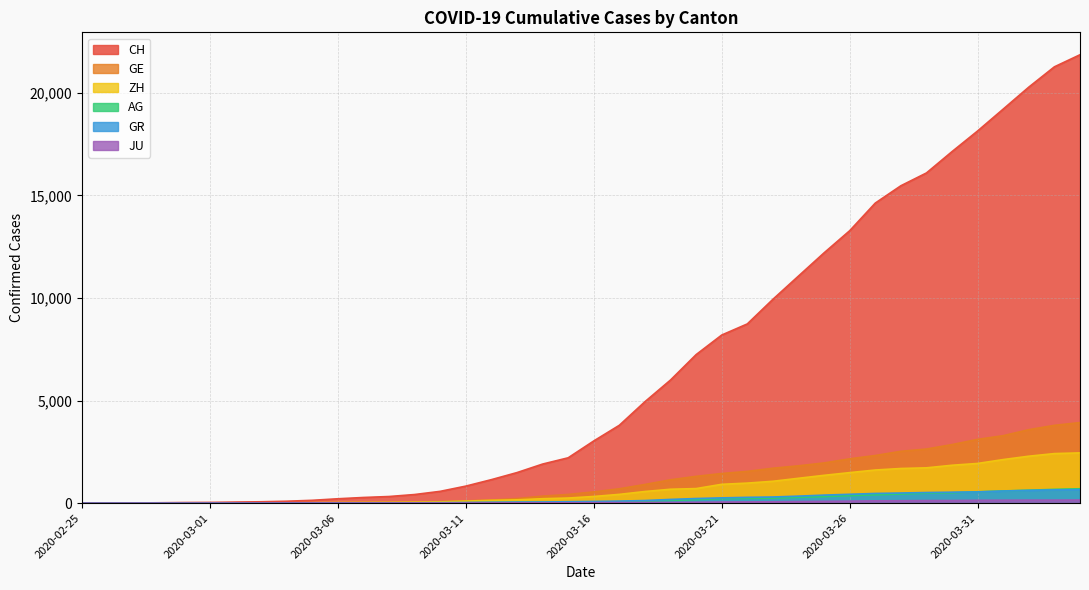

What value does the JU series have at 2020-04-02?

149